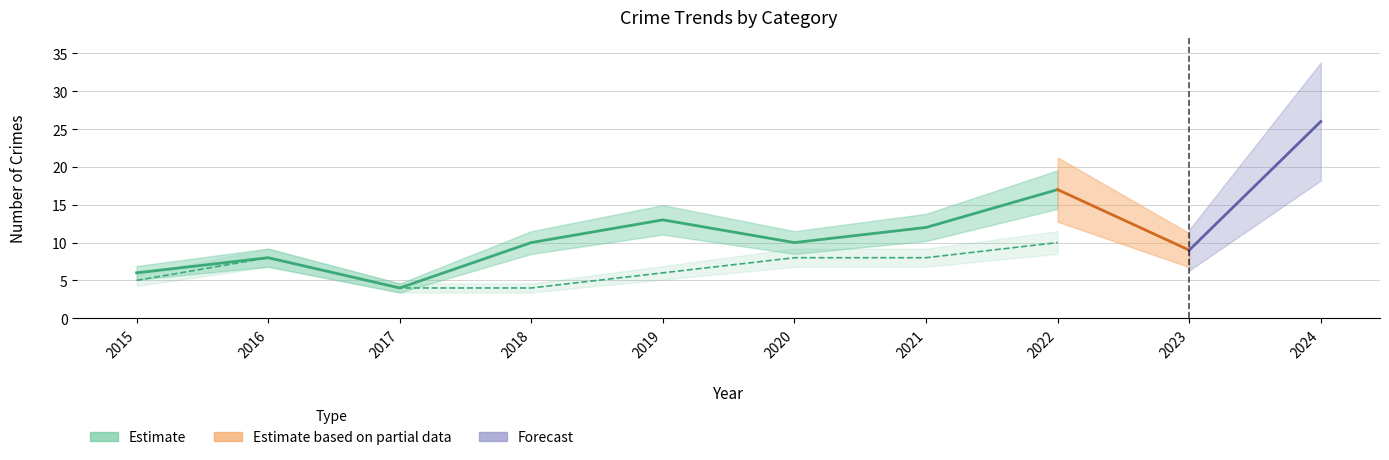

True or false: Robbery has a value of 4 at 2022.

False